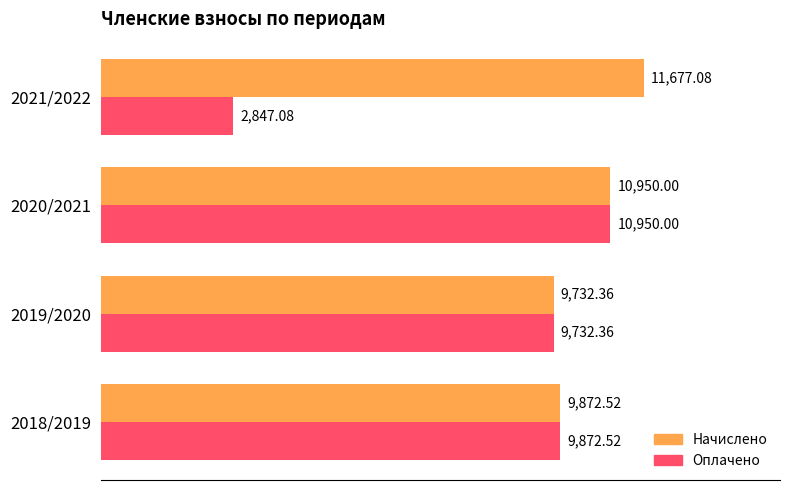

Which series has the largest range (max minus min)?

Оплачено